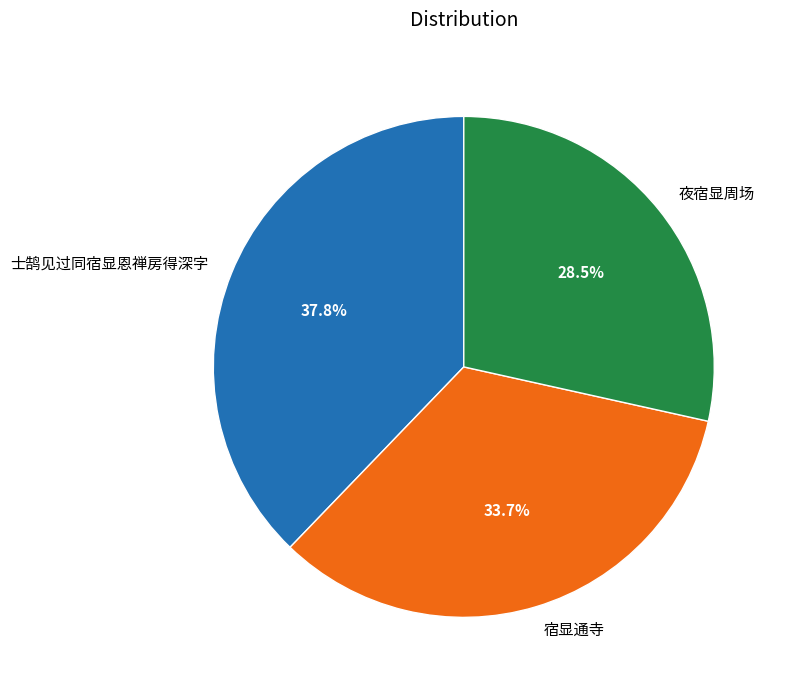

To the nearest percent, what is the combined percentage of 夜宿显周场 and 士鹄见过同宿显恩禅房得深字?

66%